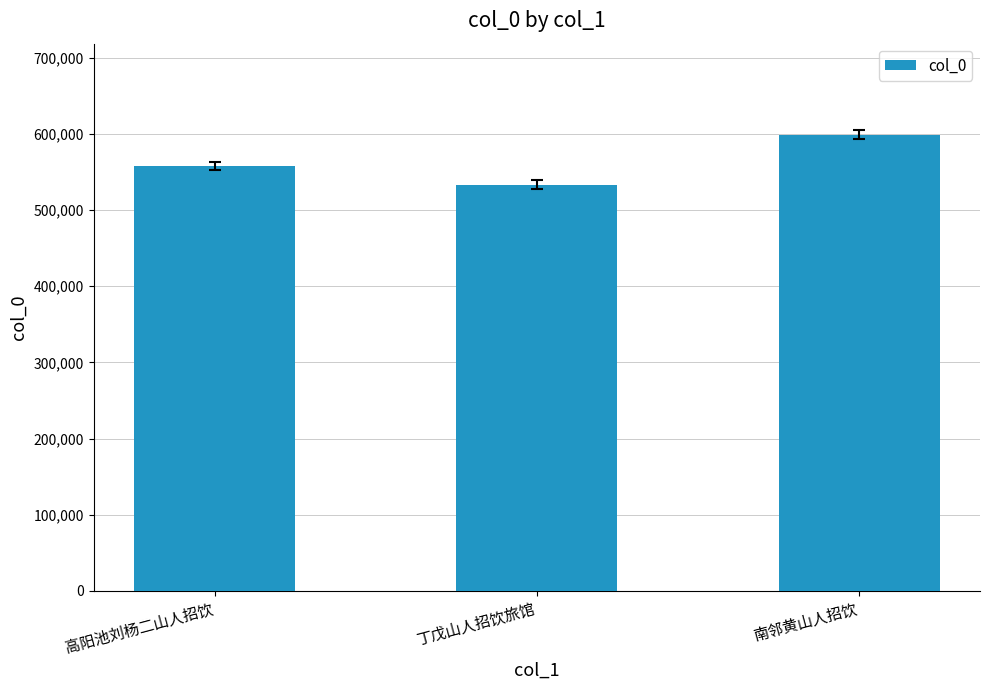

What is the smallest value displayed?

533519